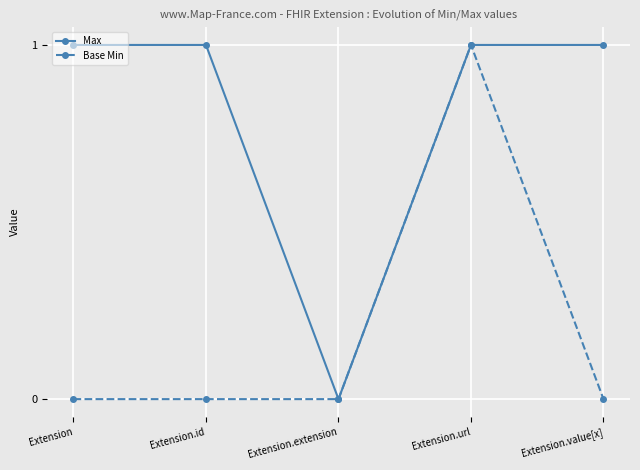

At which category is the sum across all series the highest?

Extension.url